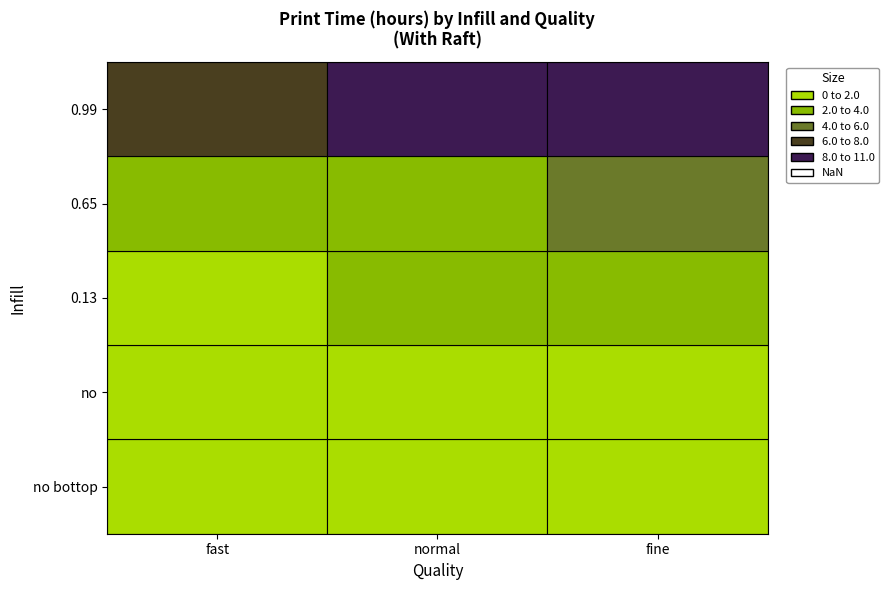

What is the sum of all no values?

4.3